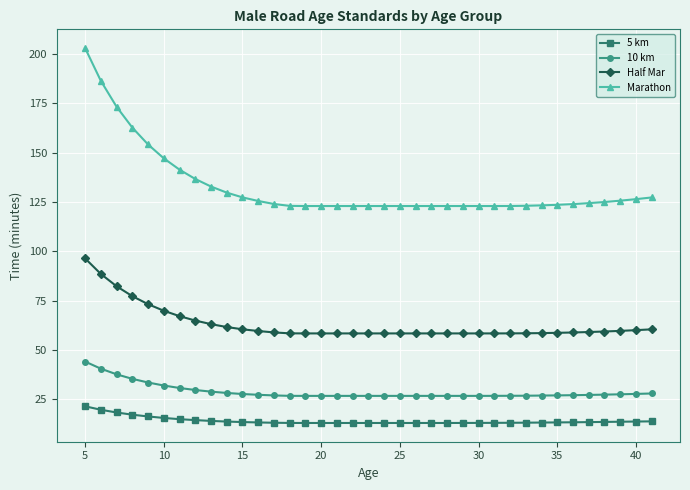

What is the sum of all Half Mar values?

2332.1